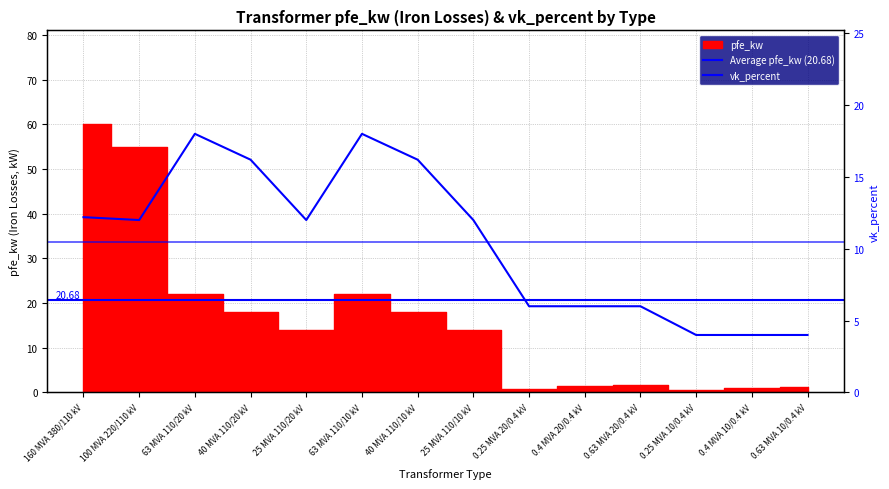

What position from the left is 0.4 MVA 20/0.4 kV?

10